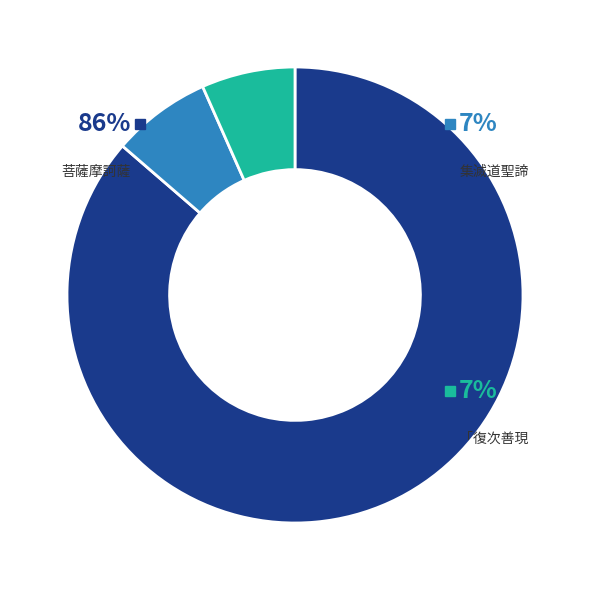

To the nearest percent, what is the average slice percentage?

33%